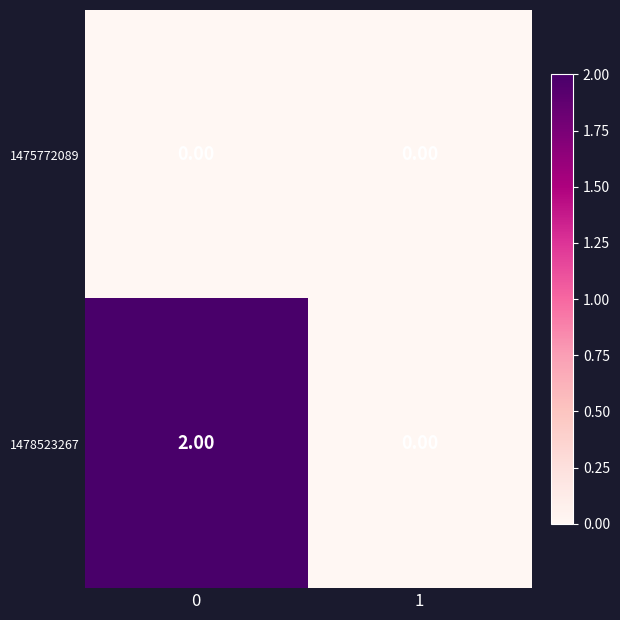

Rank the series by their average value, from lowest to highest.

1475772089, 1478523267